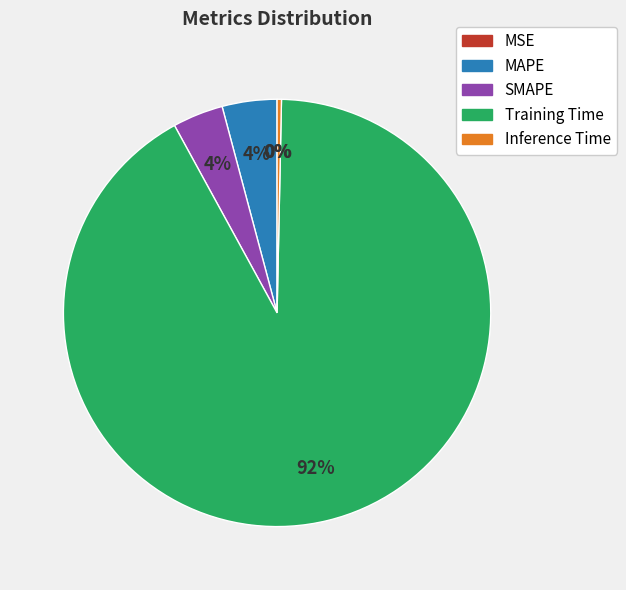

Between Training Time and Inference Time, which is larger?

Training Time